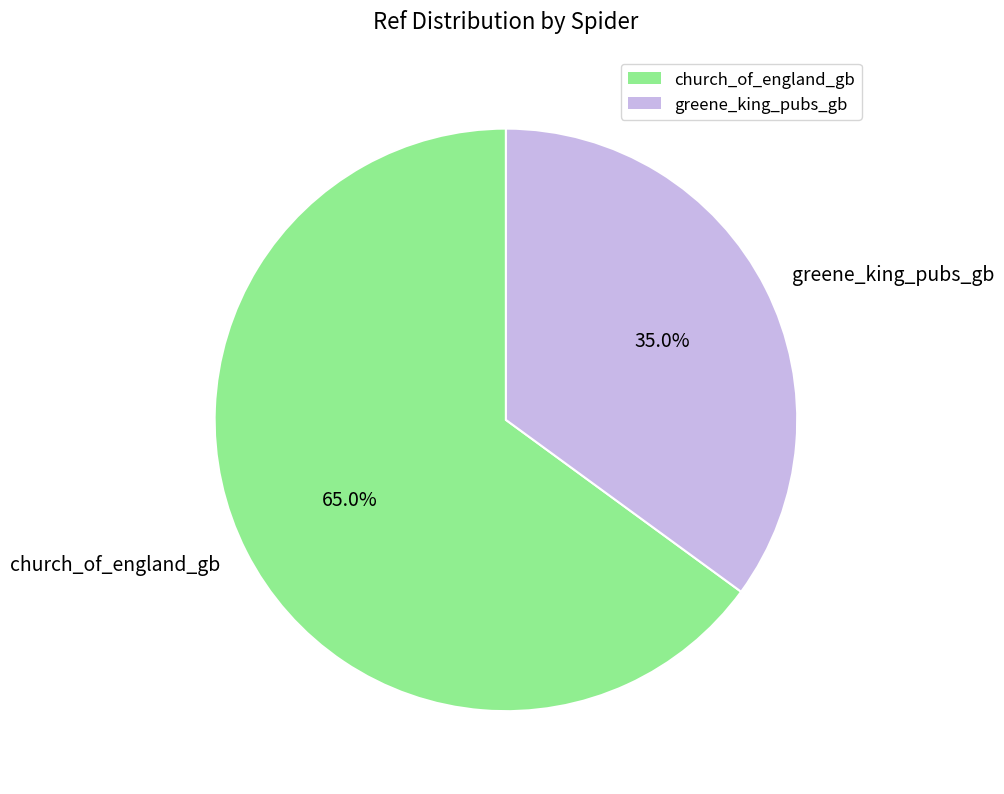

To the nearest percent, what is the difference between the largest and smallest slice percentages?

30%